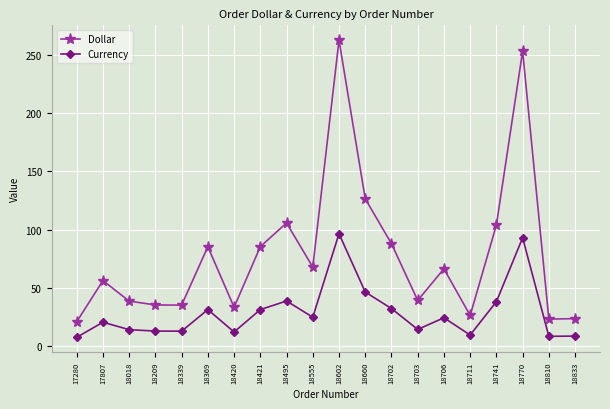

At which label does Currency first exceed 24?

18369